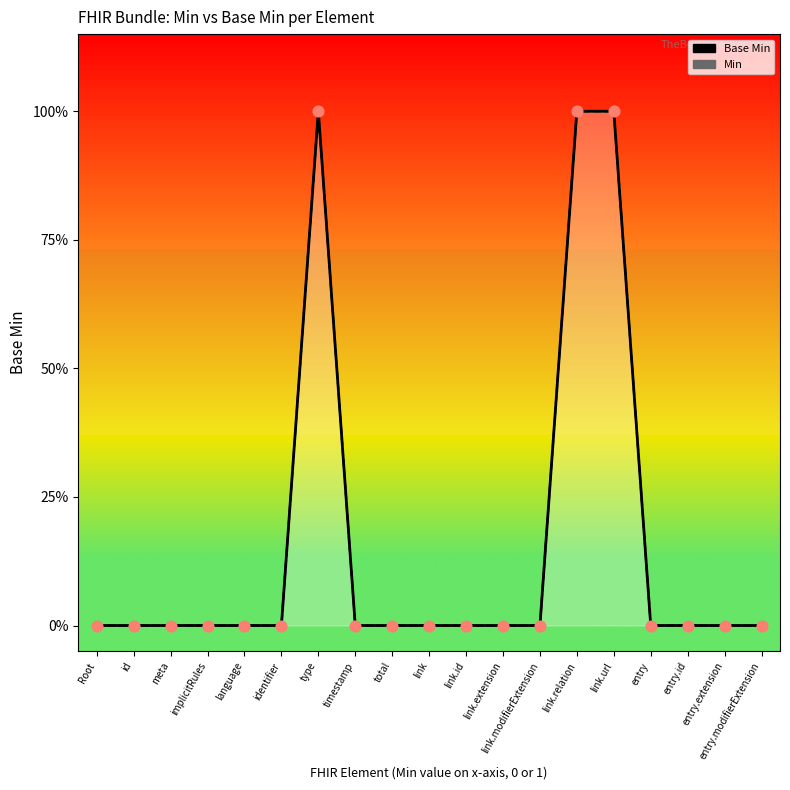

Which series contains the lowest Y value?

Base Min